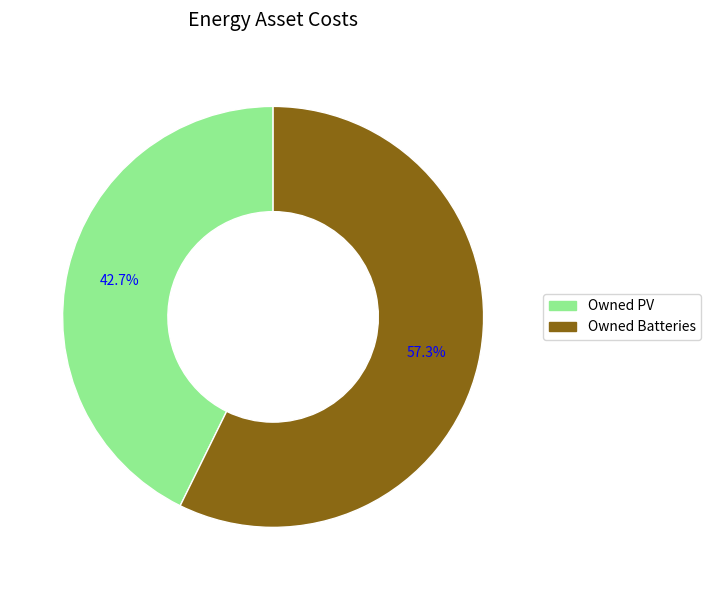

Which slice represents more than half of the pie?

Owned Batteries